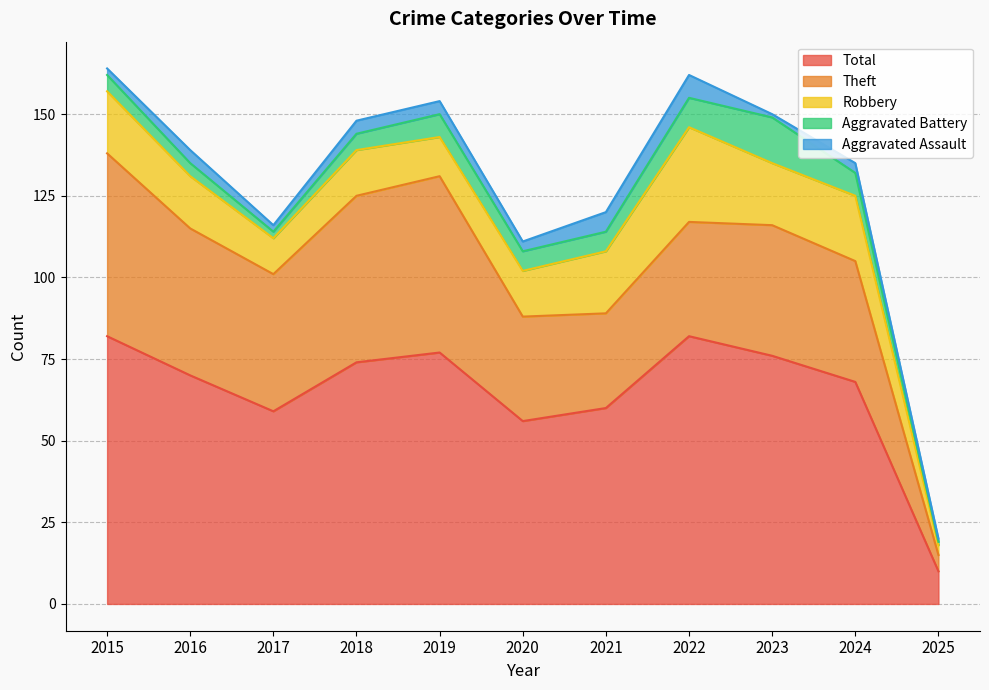

True or false: Robbery and Aggravated Assault cross at least once.

False